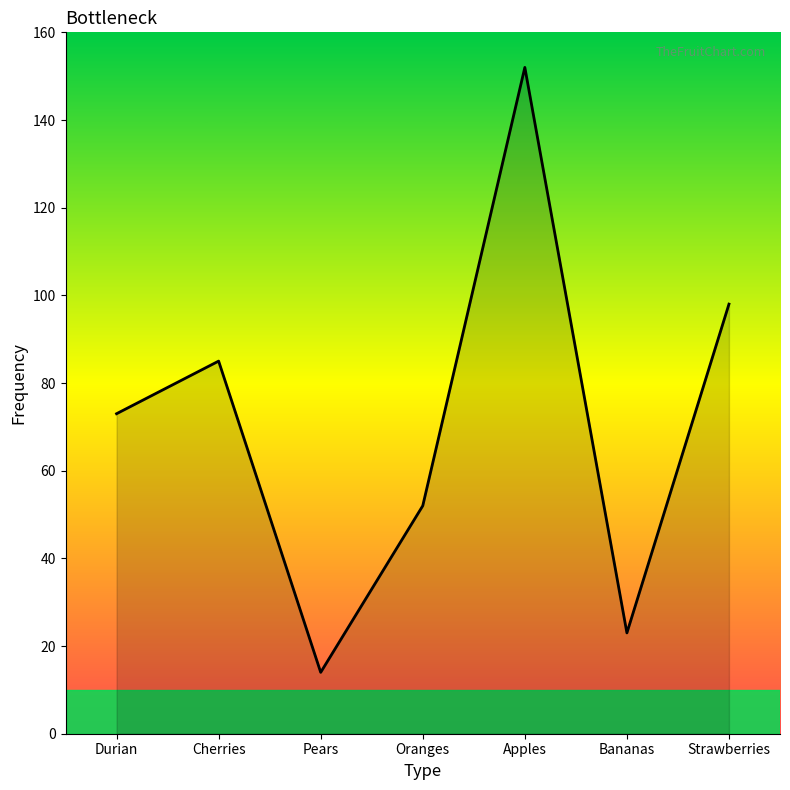

Rank the categories by value from lowest to highest.

Pears, Bananas, Oranges, Durian, Cherries, Strawberries, Apples